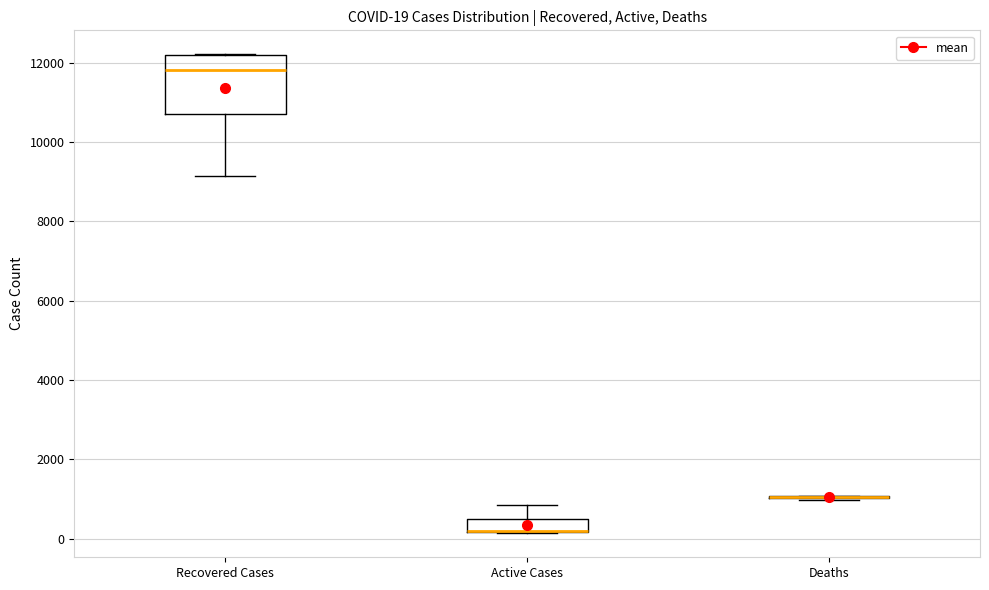

Comparing the boxes themselves (not the whiskers), which one is the tallest?

Recovered Cases